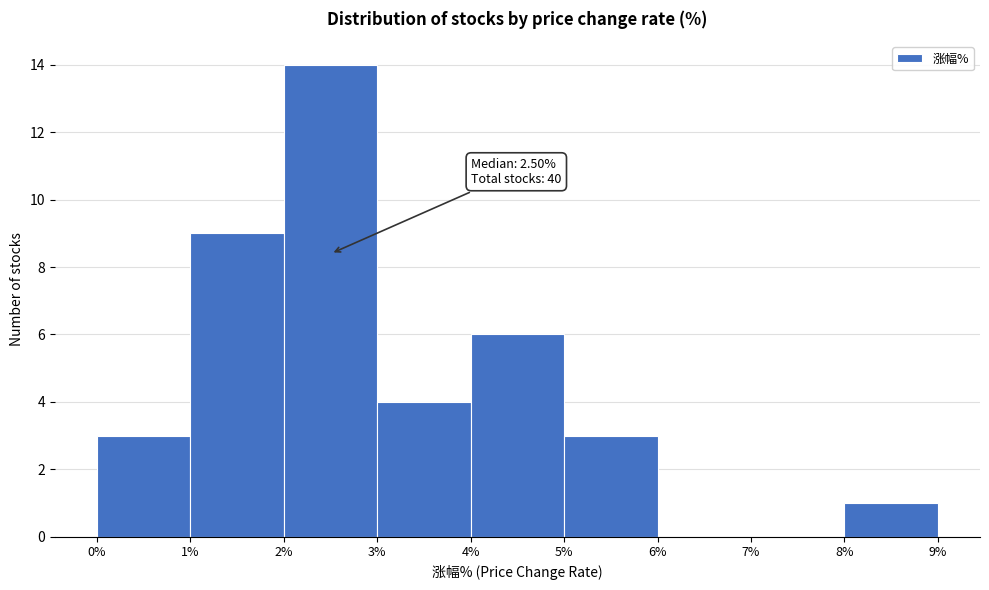

Which range on the x-axis has the tallest bar?

2% to 3%